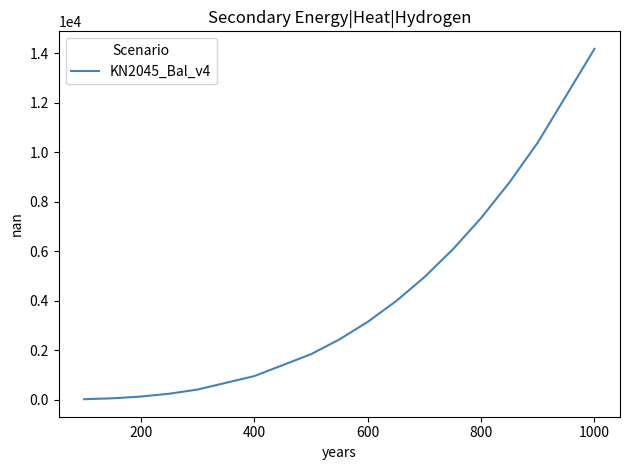

What is the value of the 12th point from the left?

6067.9